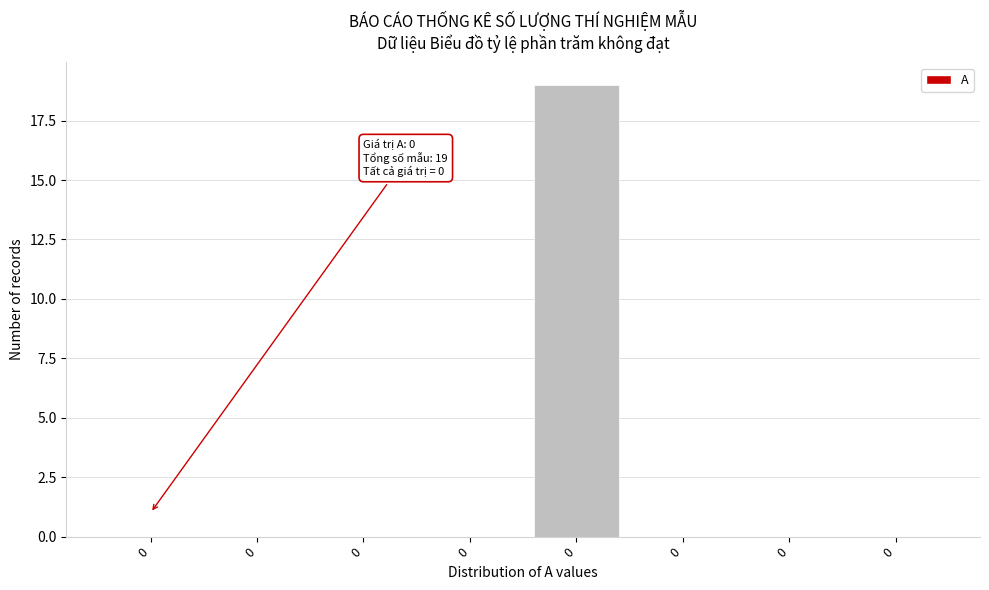

How many distinct data groups are displayed?

1